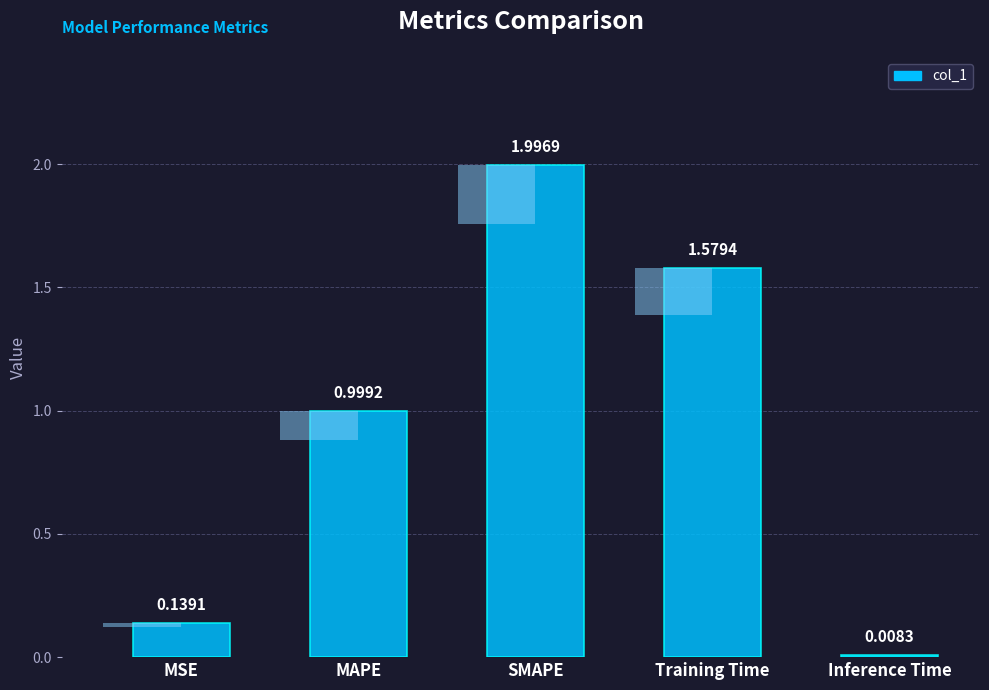

How many bars are there in total?

5